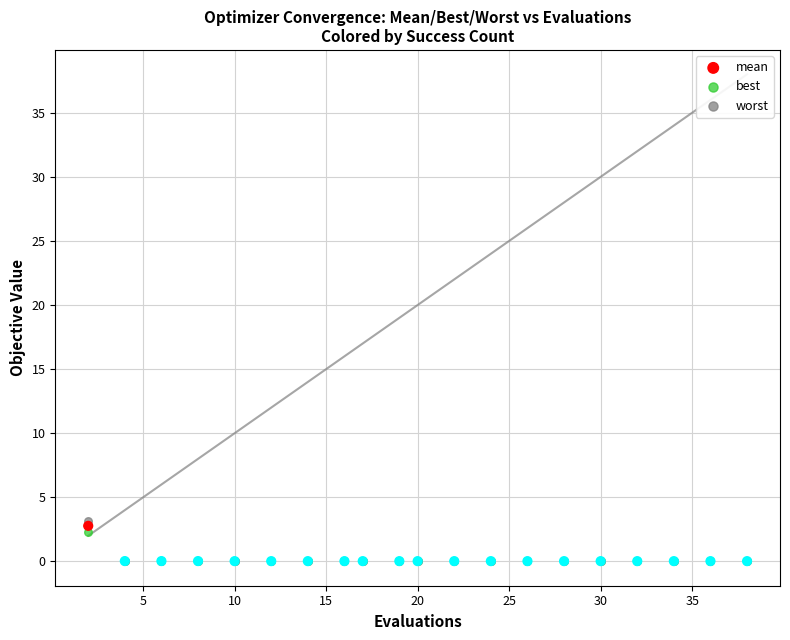

What are all the series names shown in the legend?

mean, best, worst